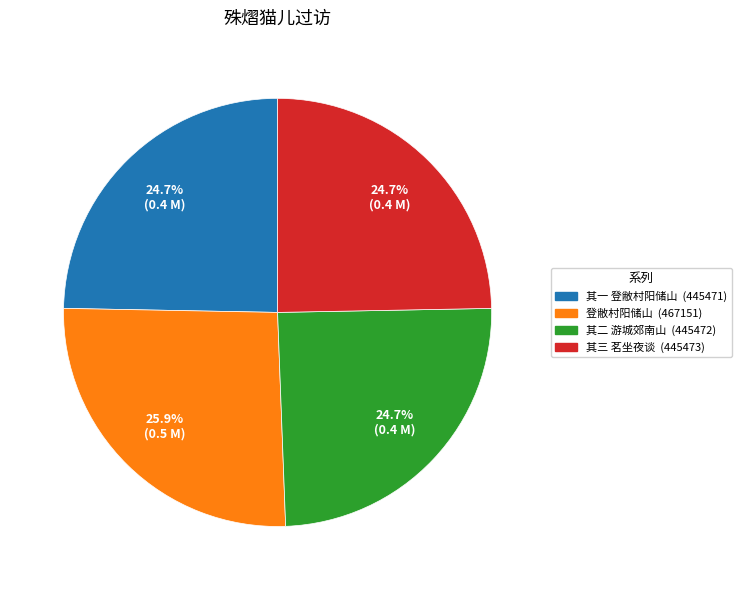

Does any single category account for the majority?

No